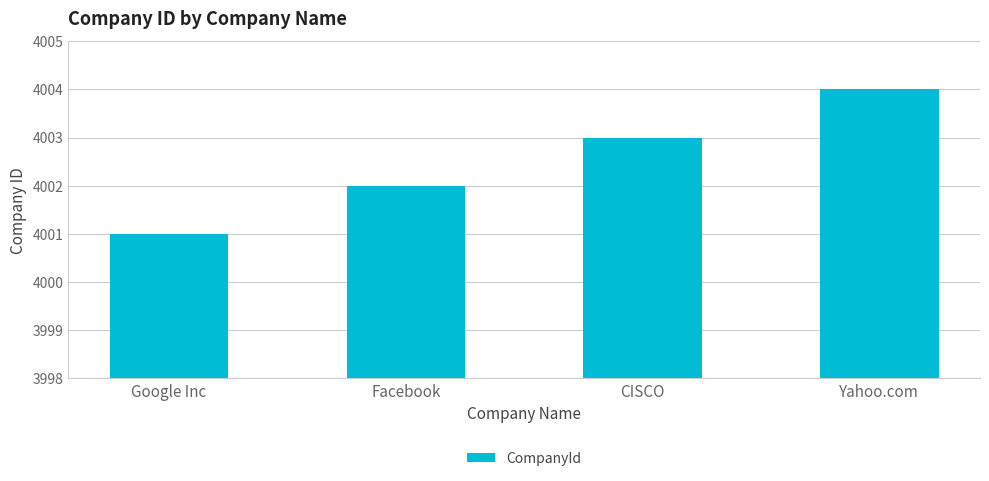

Rank the categories by value from lowest to highest.

Google Inc, Facebook, CISCO, Yahoo.com